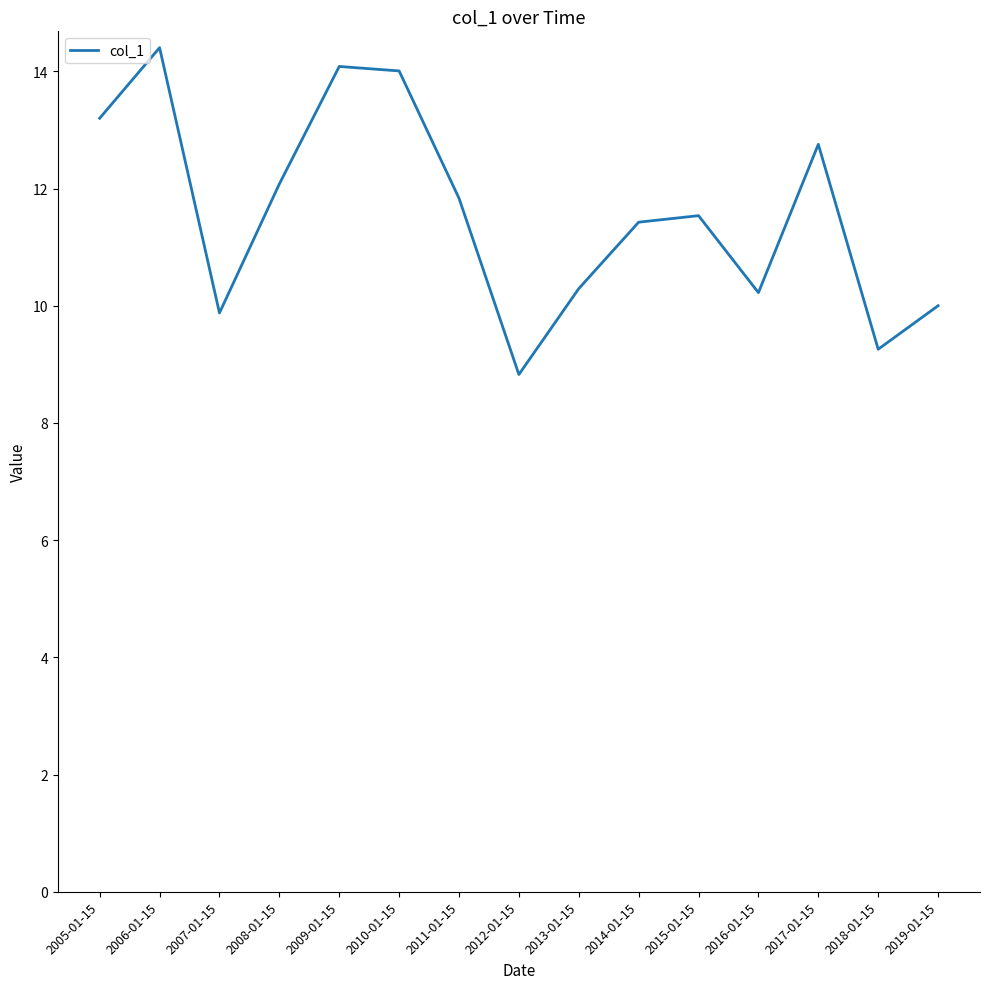

What is the approximate value at 2014-01-15?

11.4